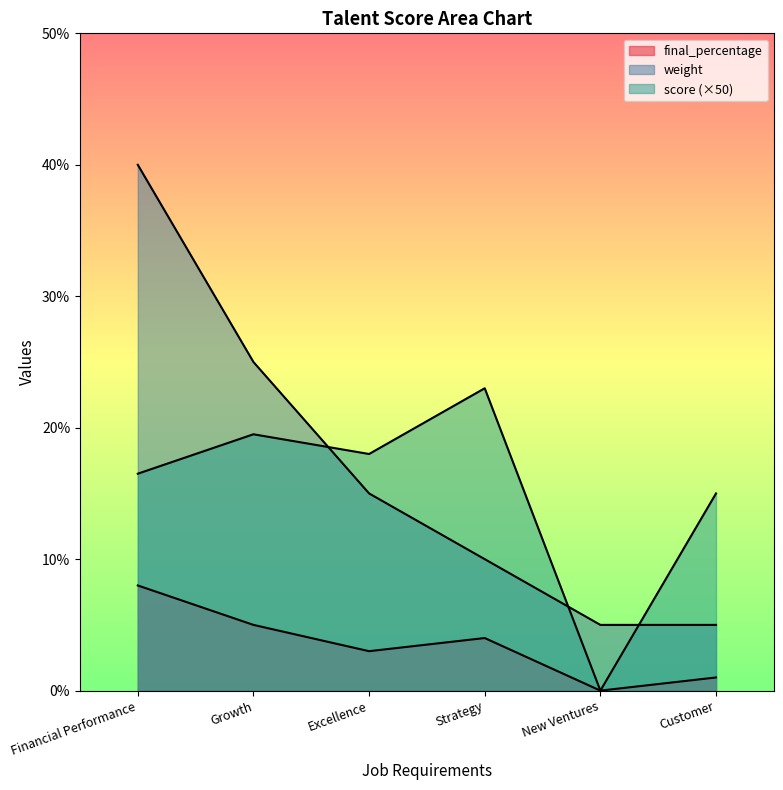

What is the difference between the final_percentage values at Strategy and Growth?

1.0